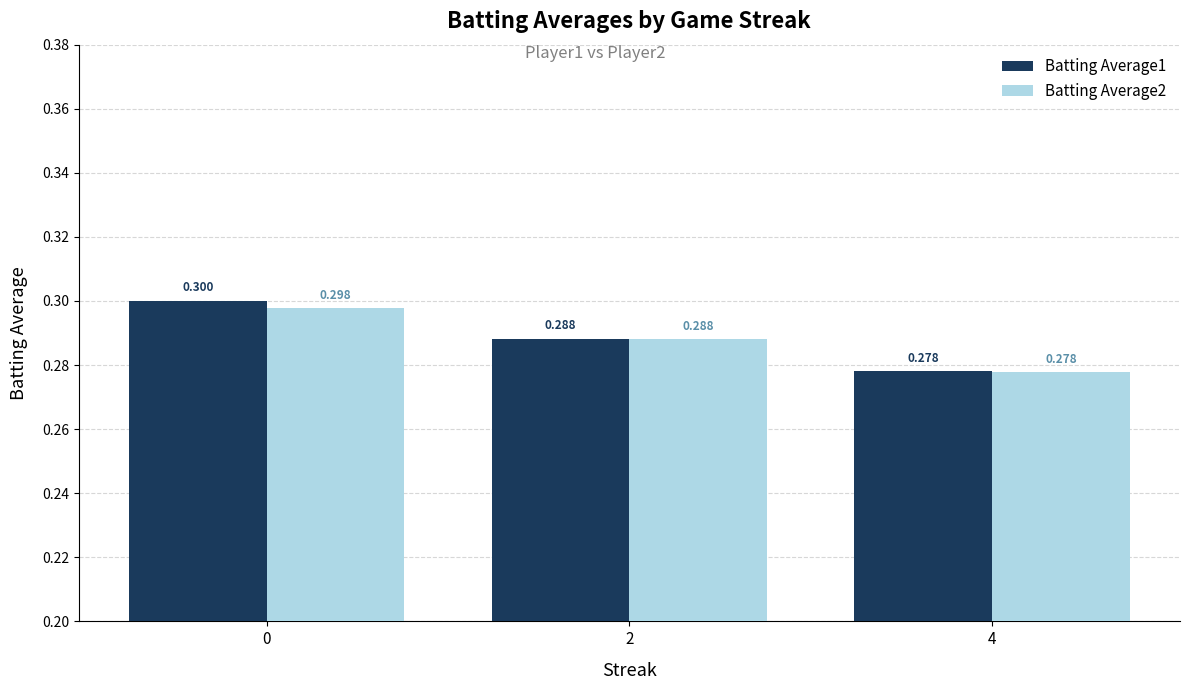

How many bars are there in total?

6